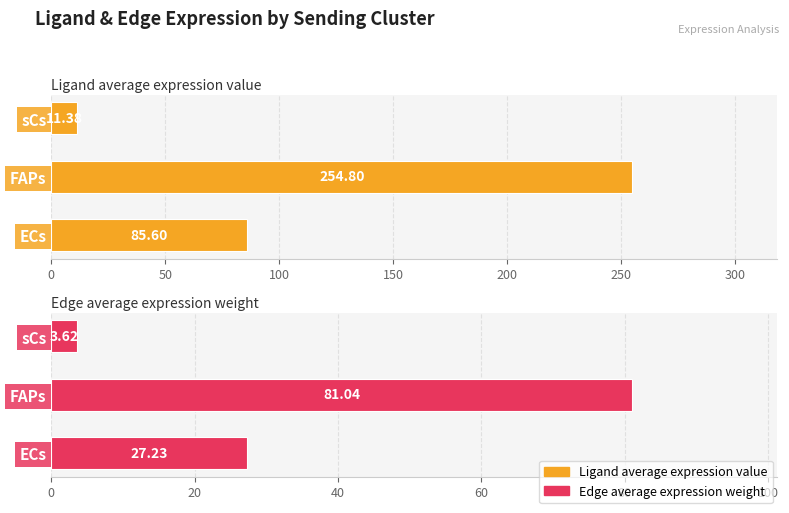

Is the value of Ligand average expression value at 0 greater than the value of Edge average expression weight at 100?

Yes